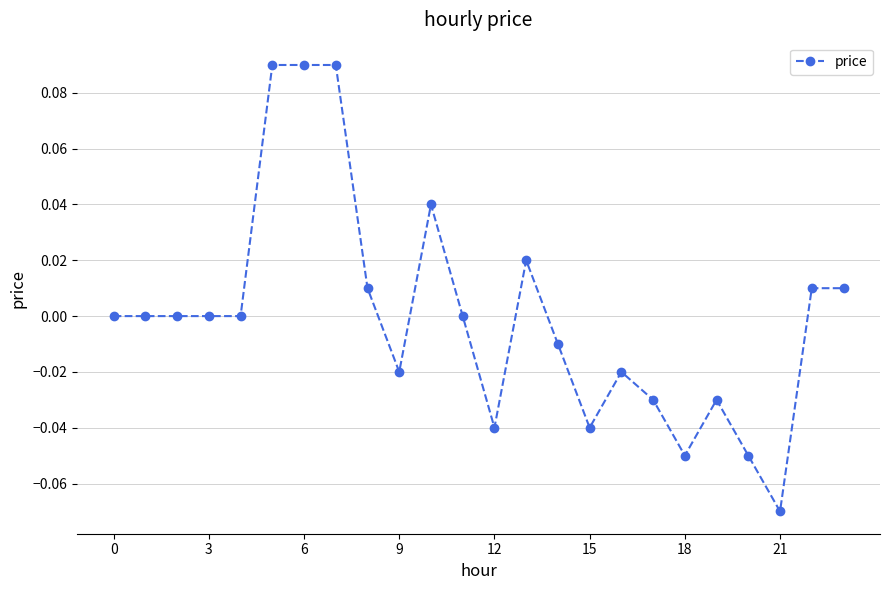

How many distinct data groups are displayed?

1